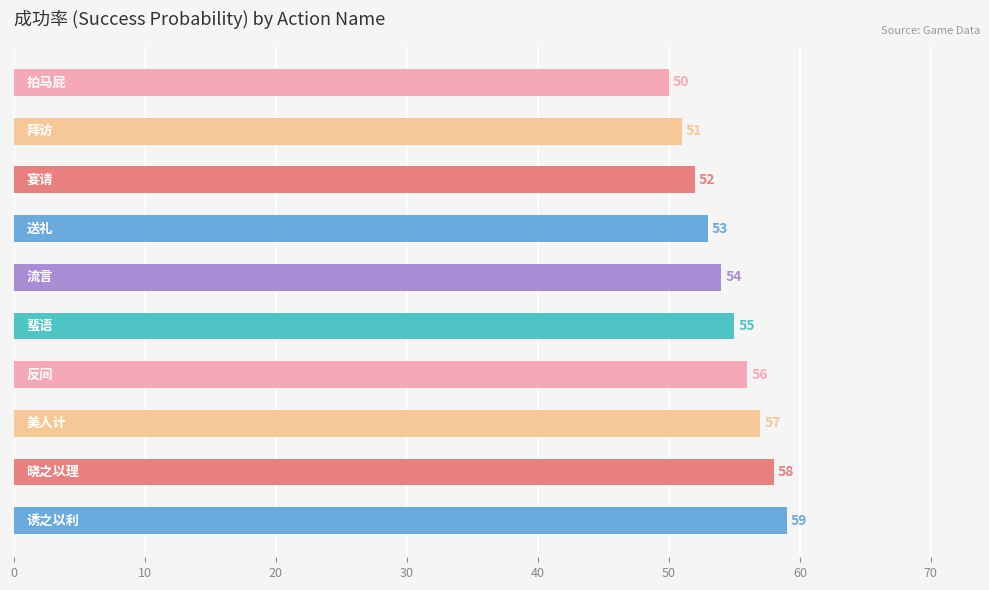

Count the values in the range 52 to 57.

6